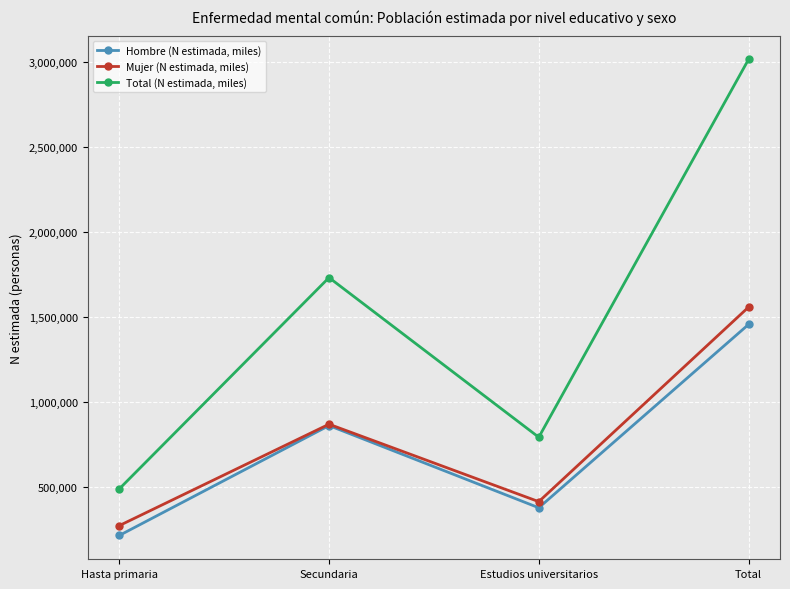

True or false: Hombre (N estimada, miles) has a value of 1456669 at Total.

True